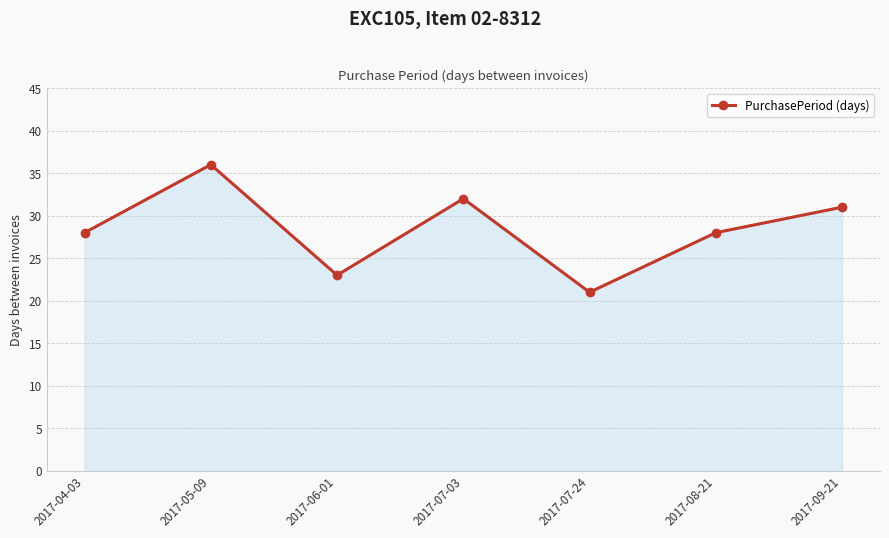

How many points are higher than both their immediate neighbors (excluding endpoints)?

2